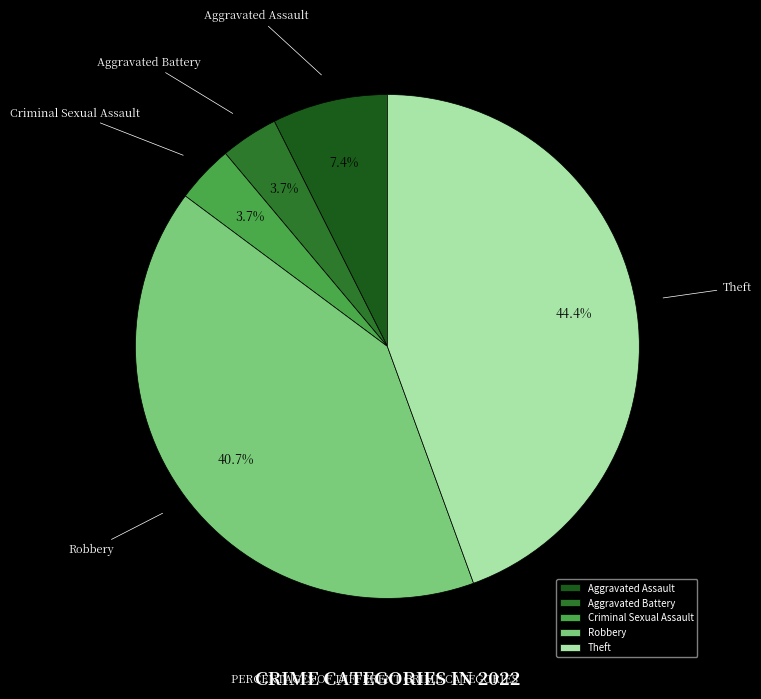

The Robbery slice represents 49% of the pie. True or false?

False